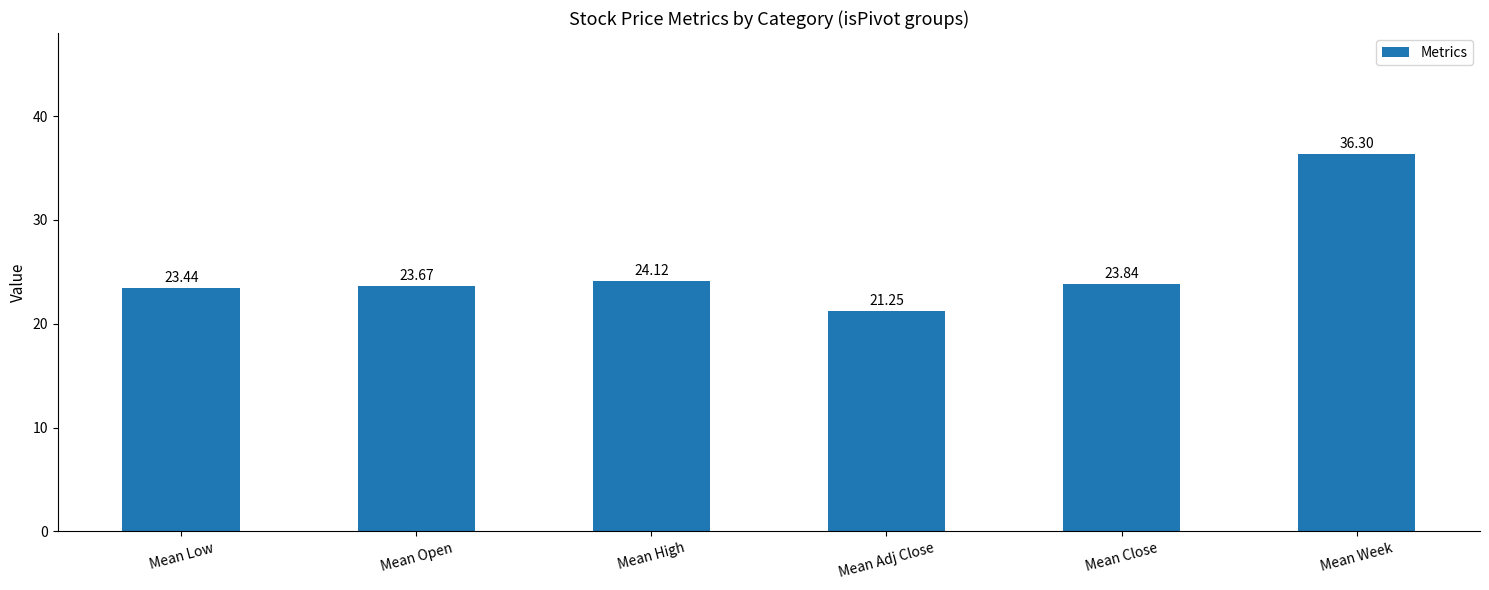

Which label corresponds to the smallest value in the chart?

Mean Adj Close